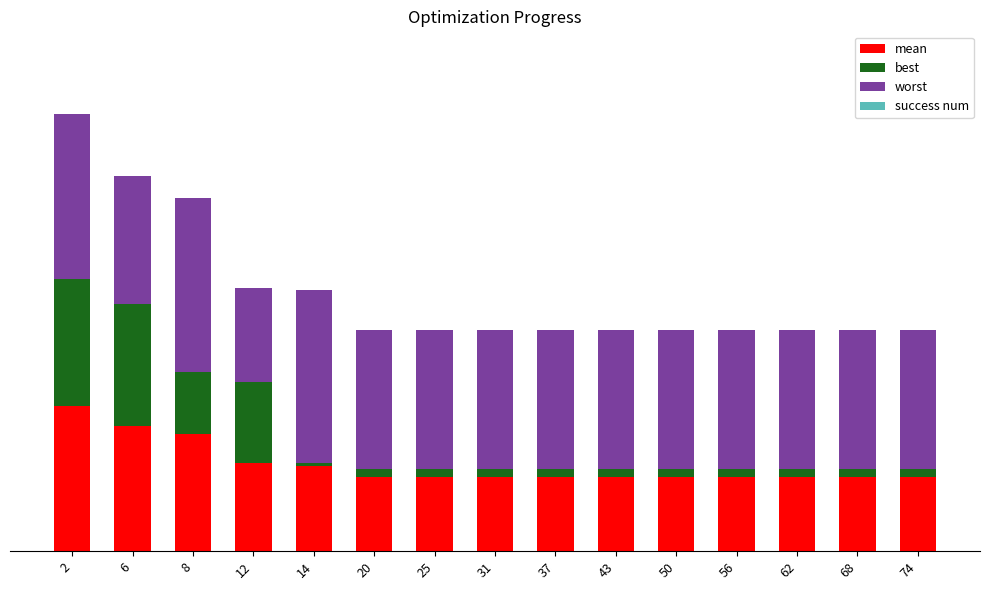

Does the chart contain stacked bars?

Yes